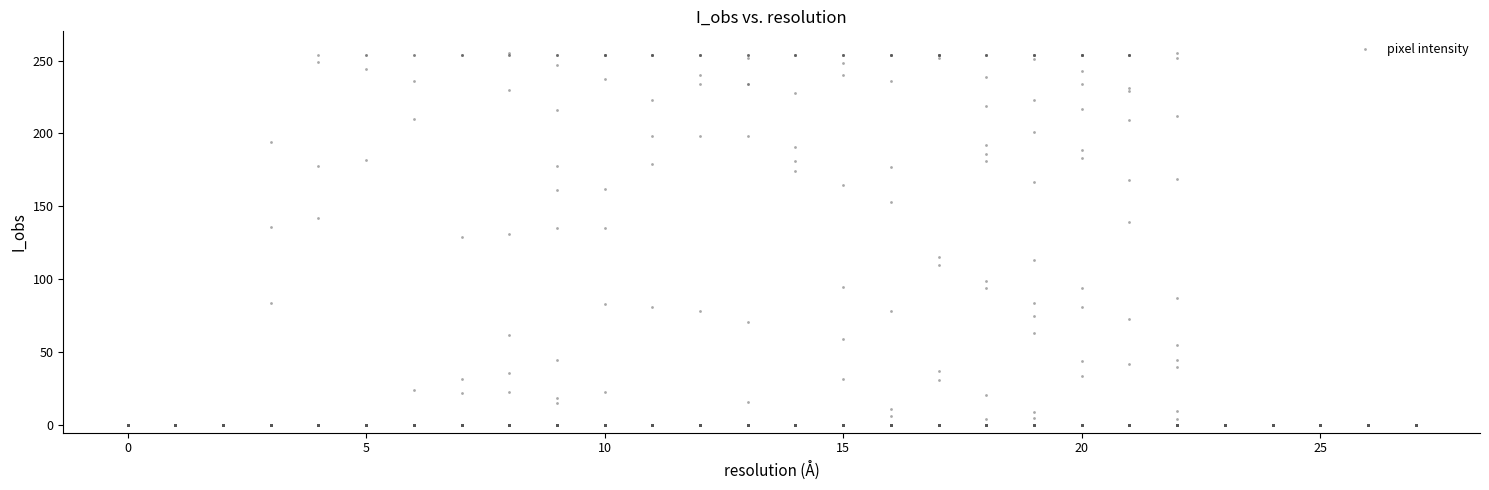

What is the range of X values (max minus min)?

27